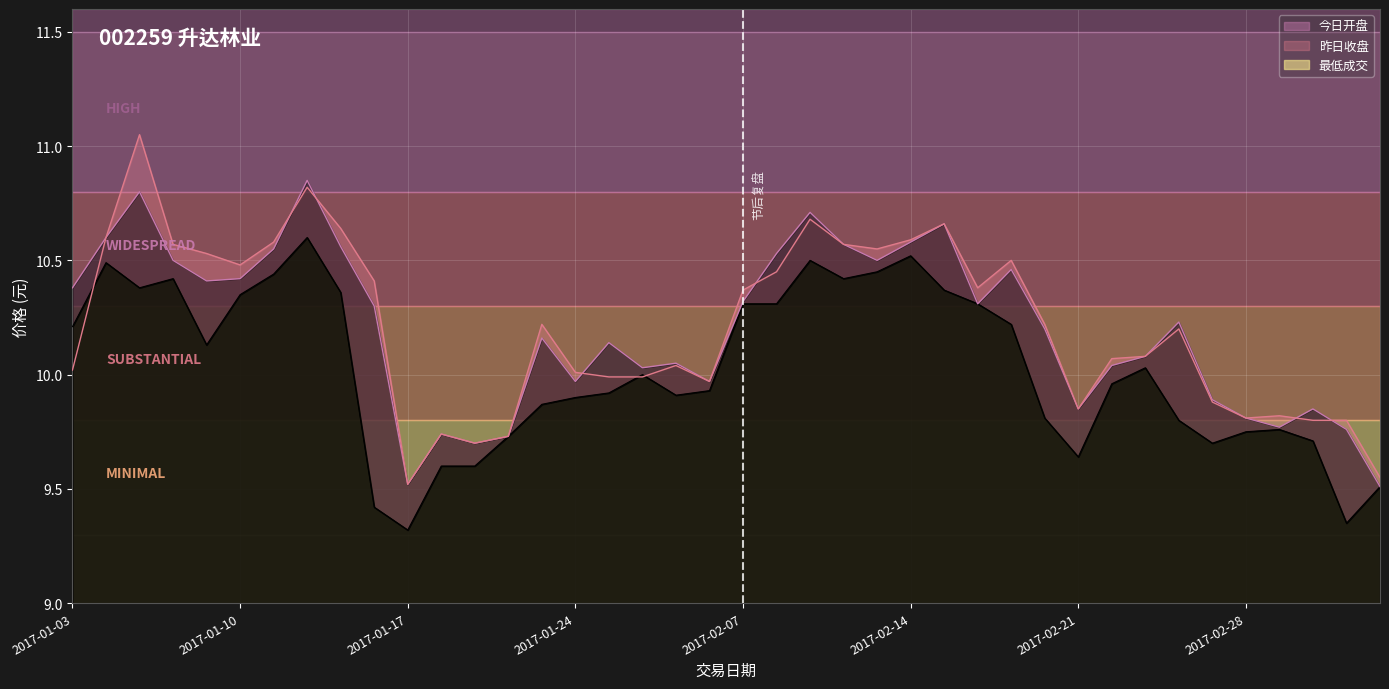

What is the label of the 23rd point from the left?

2017-02-09